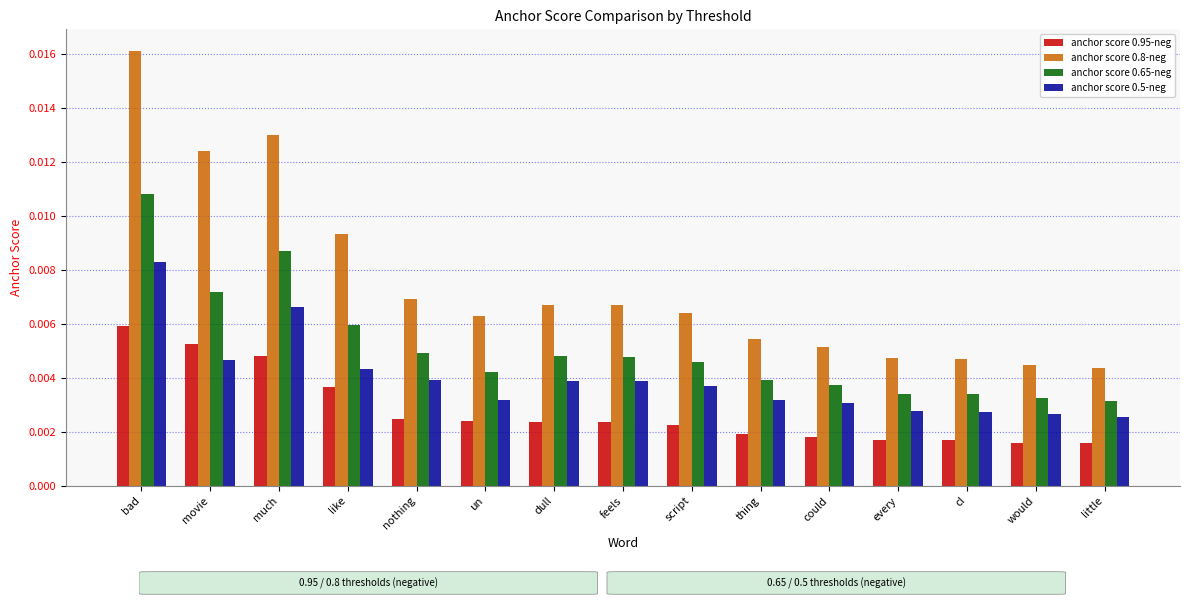

Which series has the largest range (max minus min)?

anchor score 0.8-neg